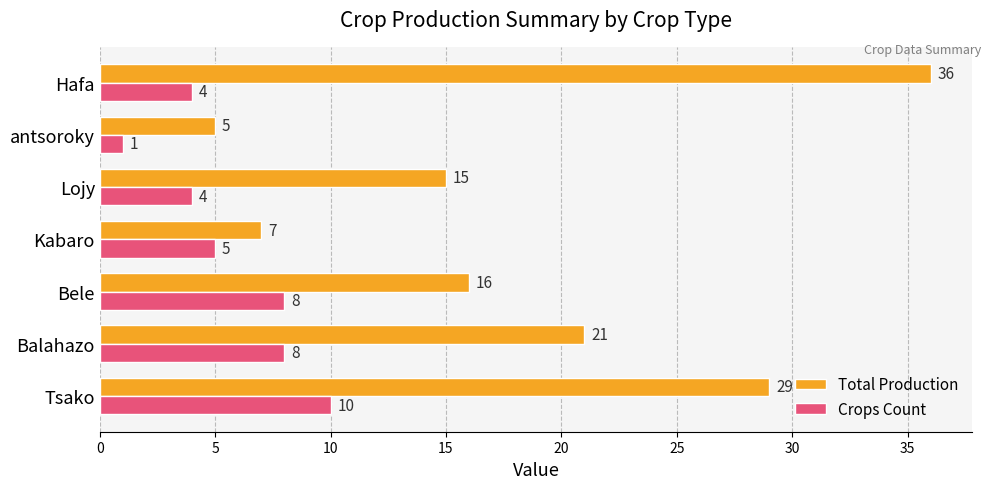

What is the sum of all Total Production values?

129